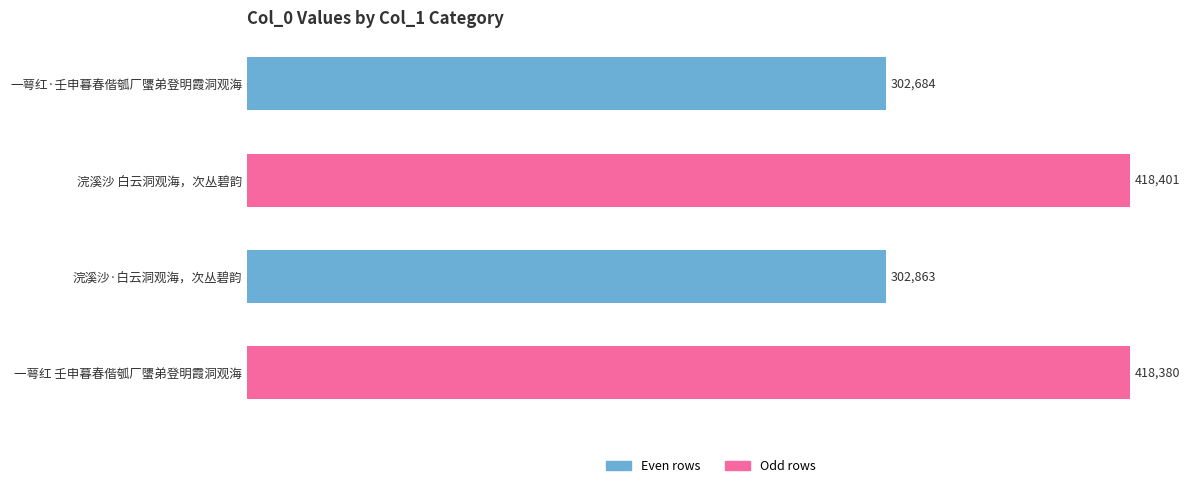

Reading top to bottom, list all the values displayed in this chart.

一萼红·壬申暮春偕瓠厂螴弟登明霞洞观海=302684	浣溪沙 白云洞观海，次丛碧韵=418401	浣溪沙·白云洞观海，次丛碧韵=302863	一萼红 壬申暮春偕瓠厂螴弟登明霞洞观海=418380